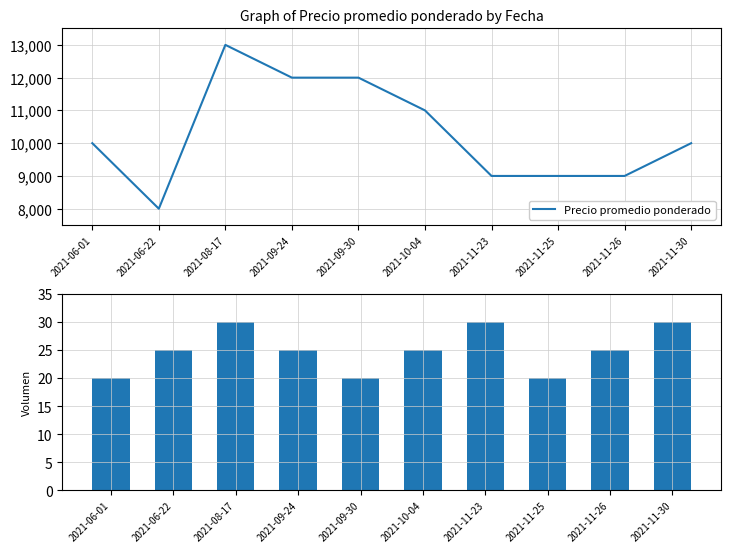

List the series in order of their overall mean, highest first.

Precio promedio ponderado, Volumen